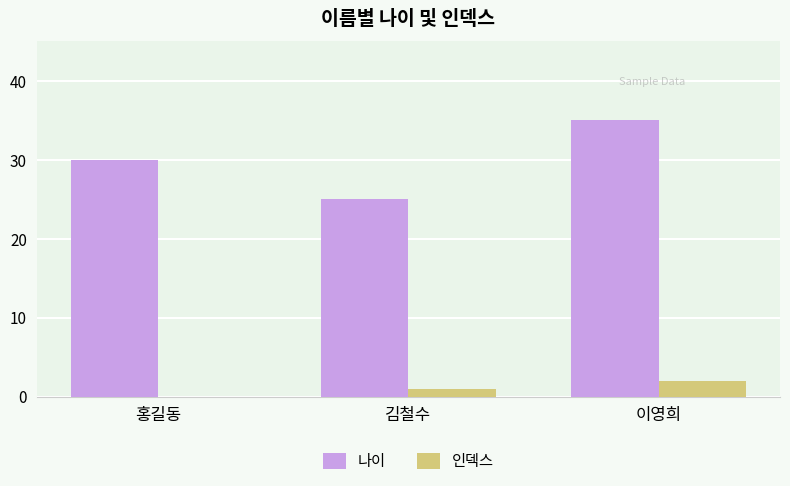

How many data points does each series have?

3